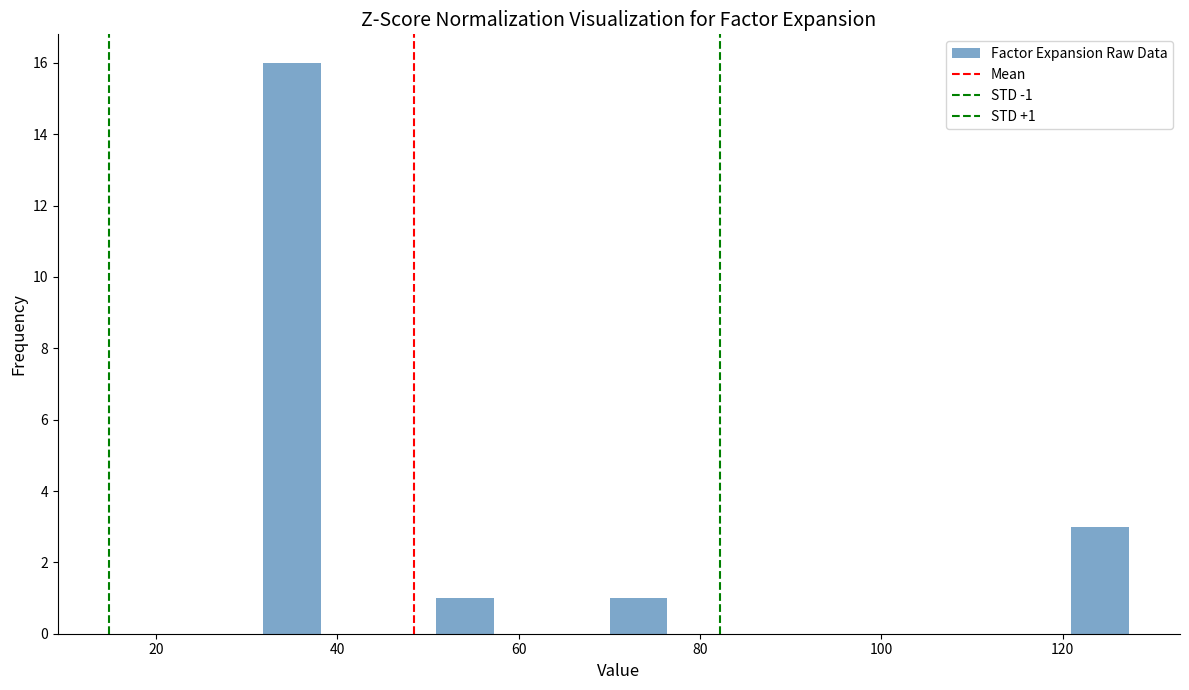

Around what value on the x-axis is the tallest bar? Give the approximate position of its centre, as read against the axis.

36